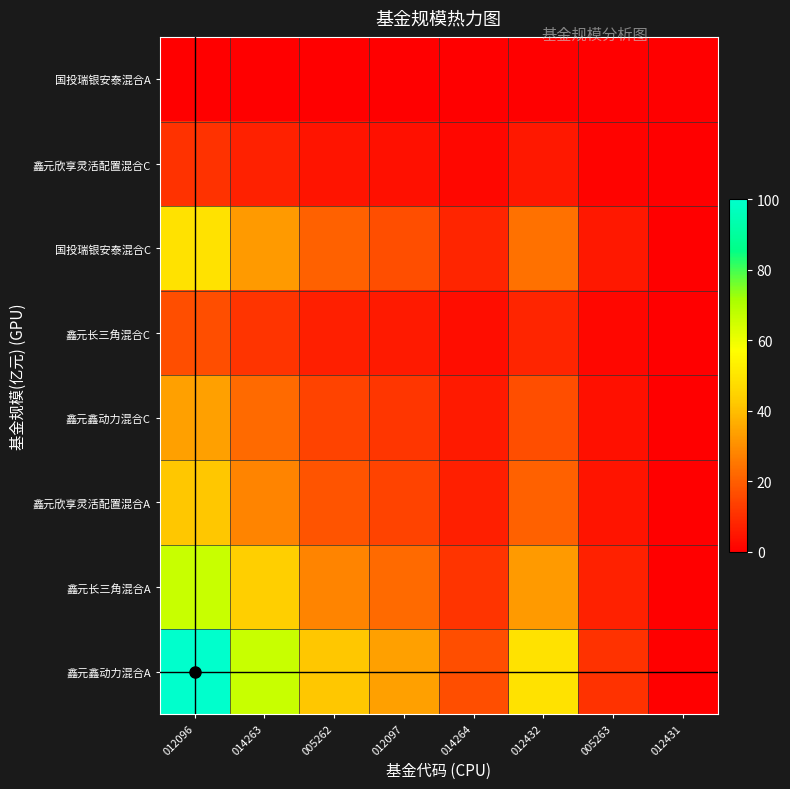

What is the total value across all series at 012432?

156.2